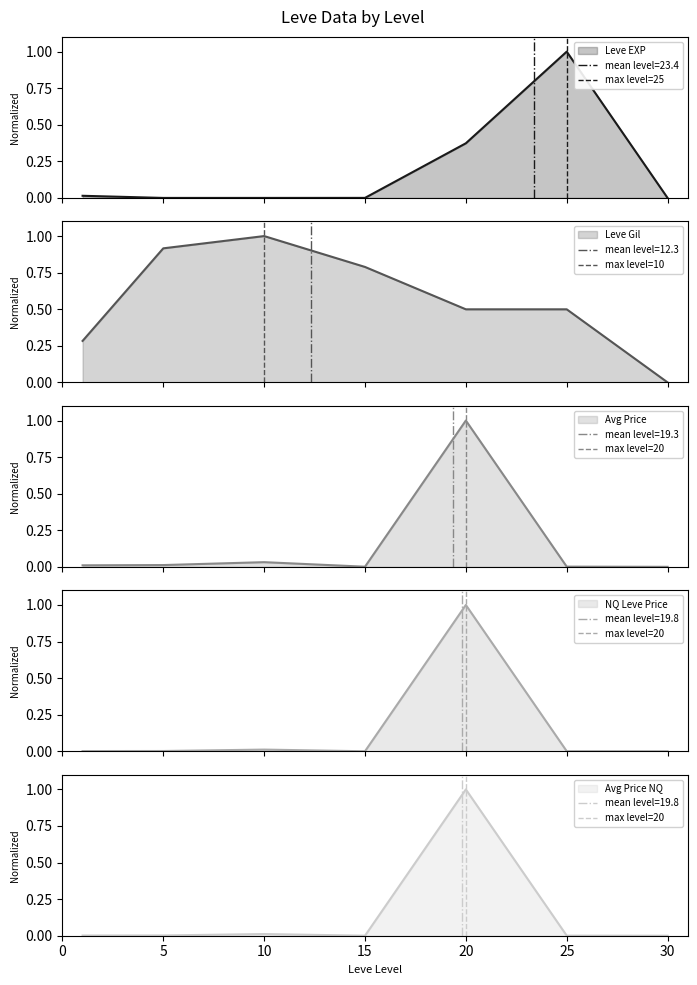

What is the maximum value for Leve EXP?

1.0